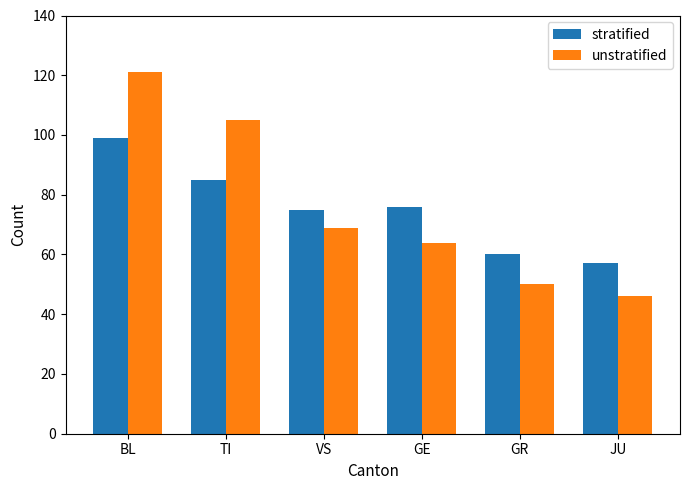

What are all the series names shown in the legend?

stratified, unstratified